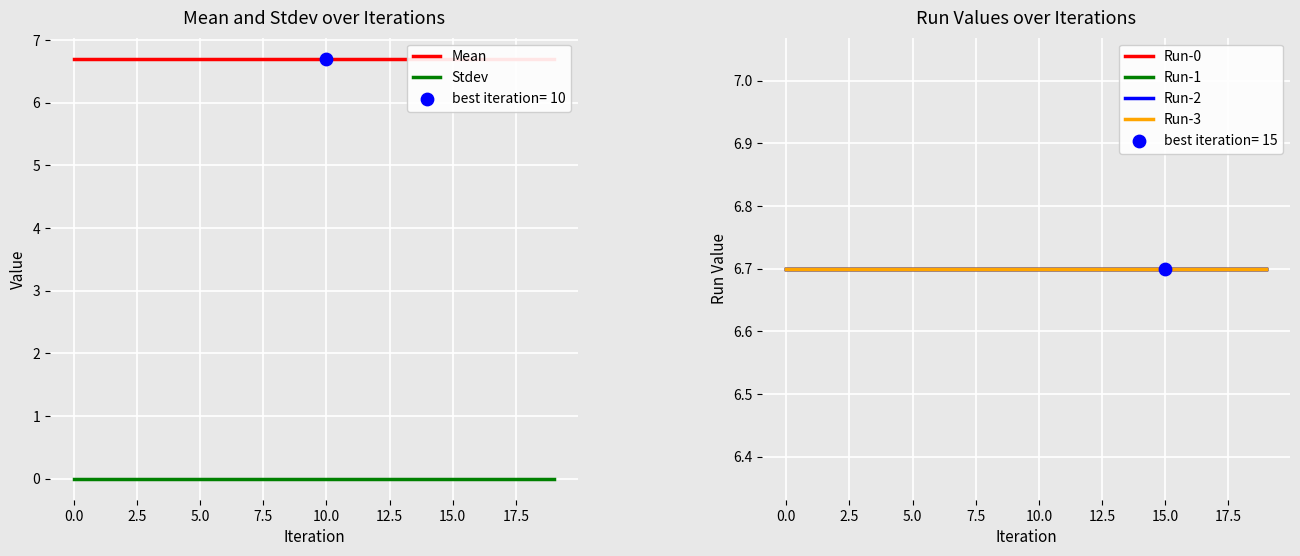

Which series contains the highest Y value?

Mean